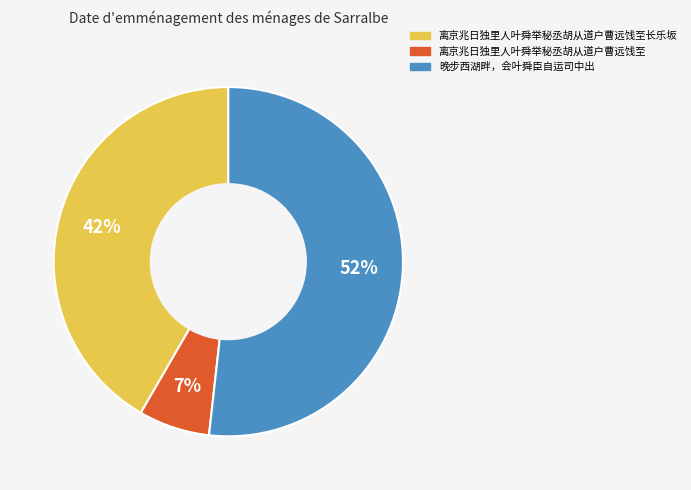

Is there any slice that represents more than half of the pie?

Yes